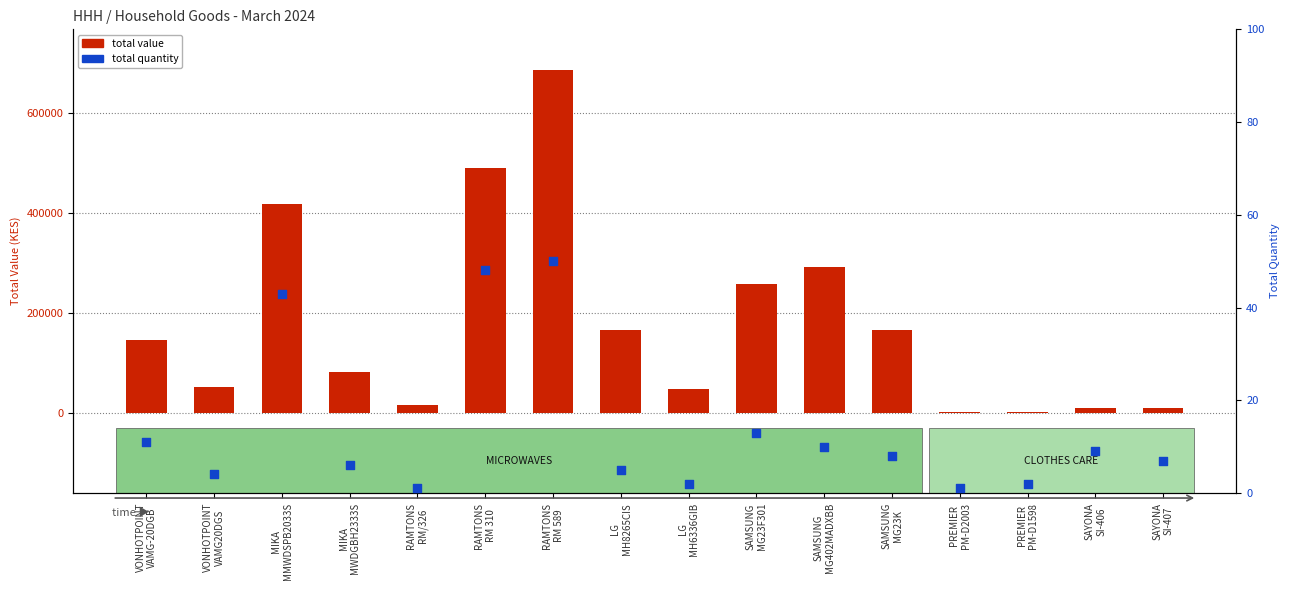

What is the total value across all series at VONHOTPOINT
VAMG20DGS?

51710.9